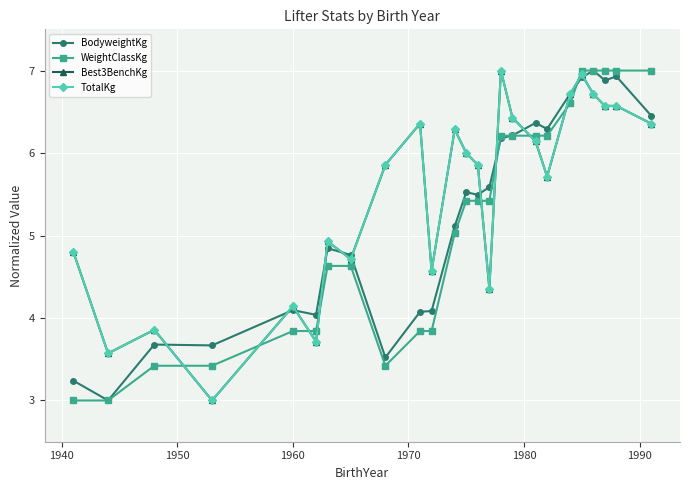

Does the chart have visible grid lines?

Yes